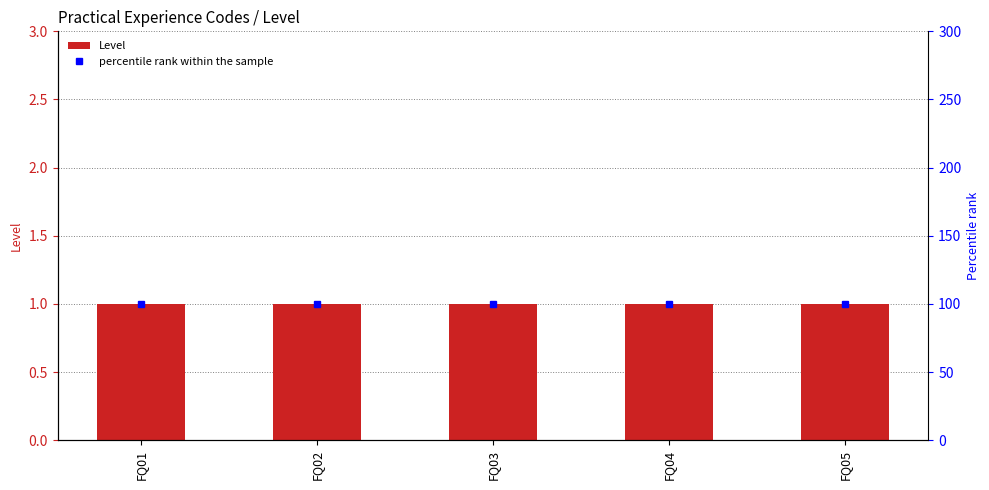

Rank the series by their maximum value, from highest to lowest.

percentile rank within the sample, Level